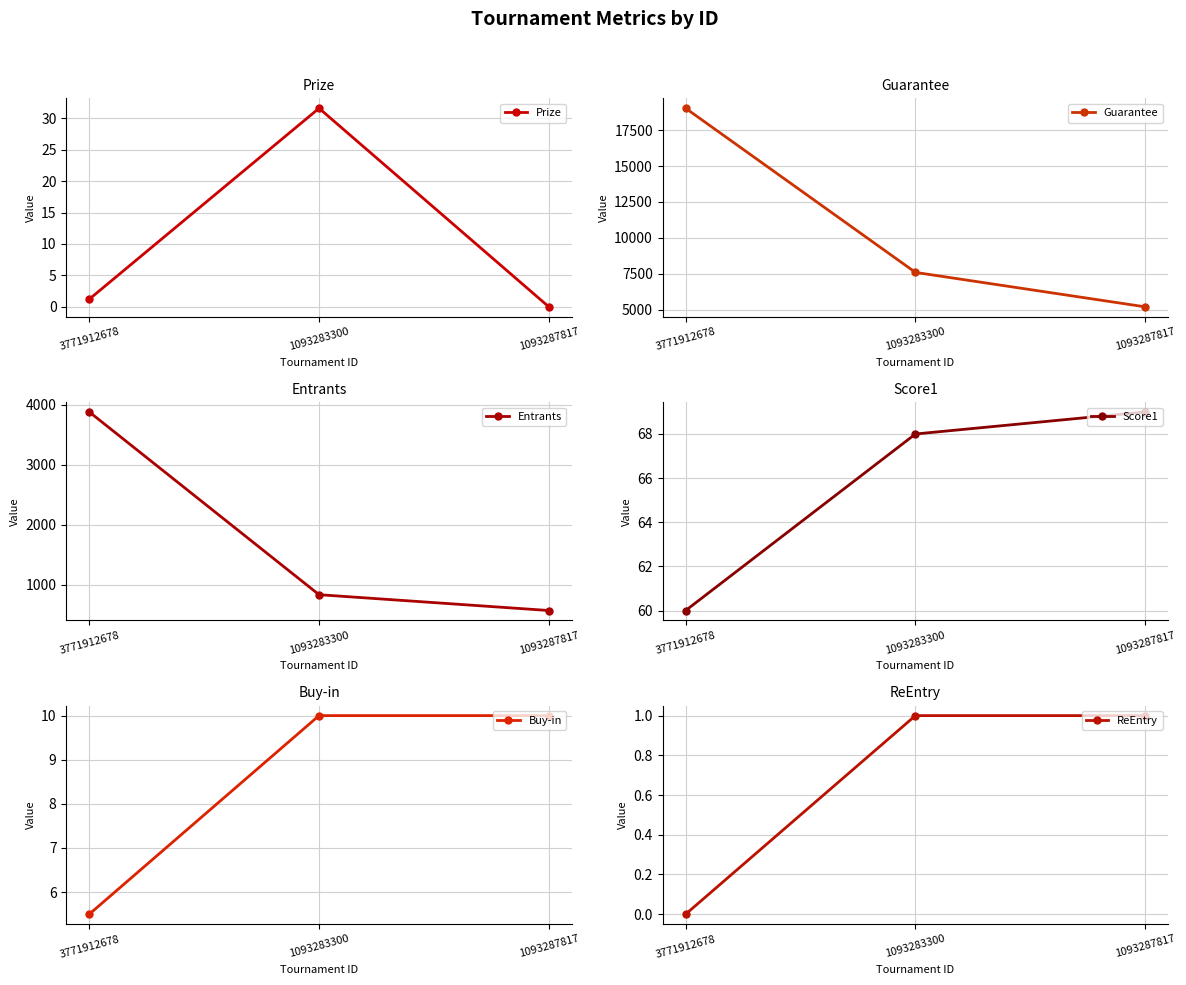

Rank the series by their maximum value, from highest to lowest.

Guarantee, Entrants, Score1, Prize, Buy-in, ReEntry